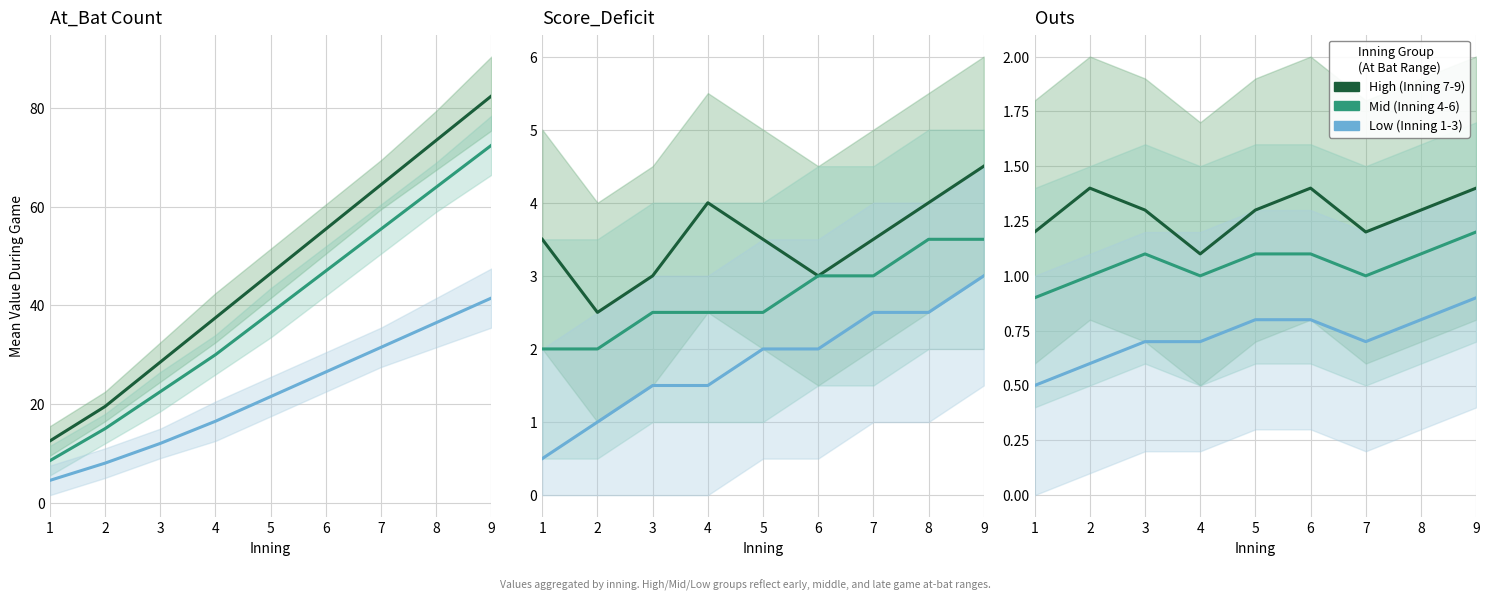

True or false: High (Inning 7-9) has a value of 1.2 at 1.

True